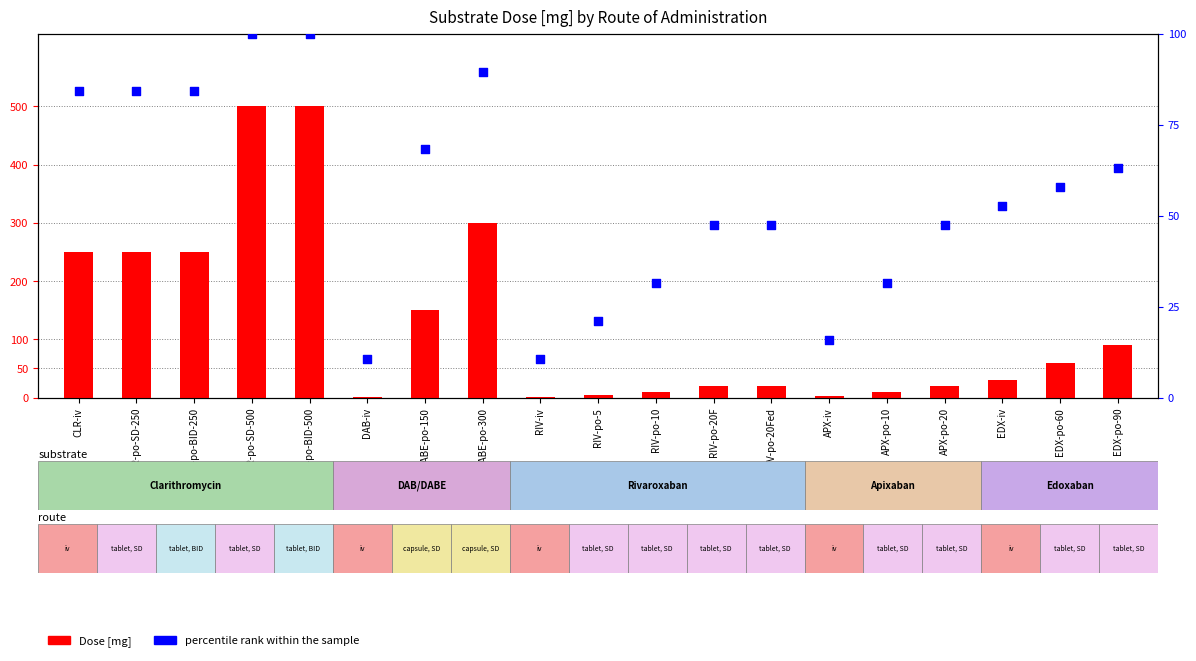

Which series has the widest spread of Y values?

Dose [mg]